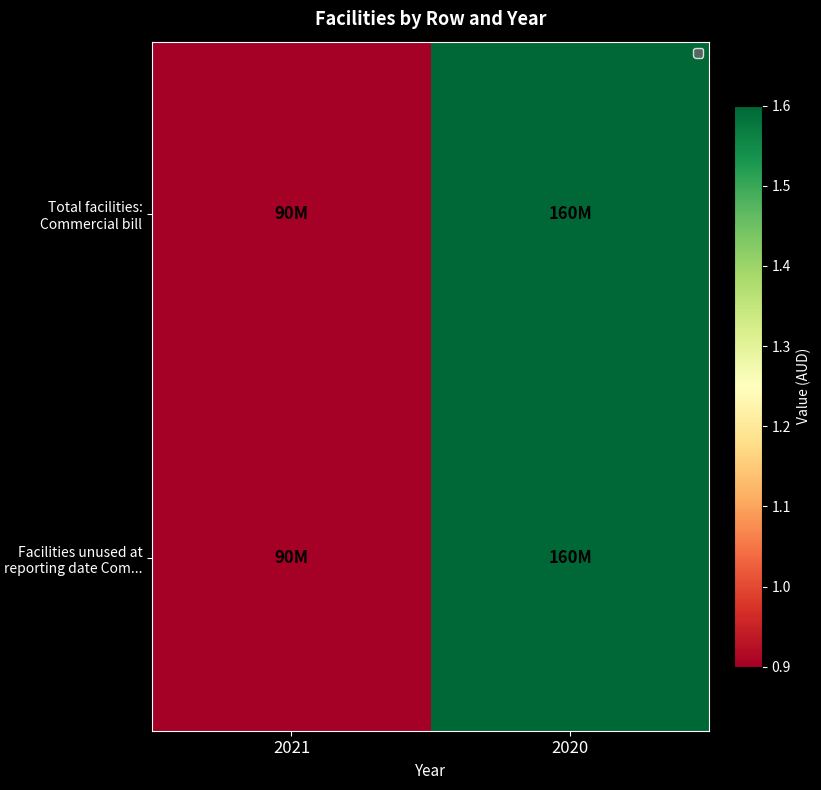

At how many categories does at least one series exceed 120927921?

1